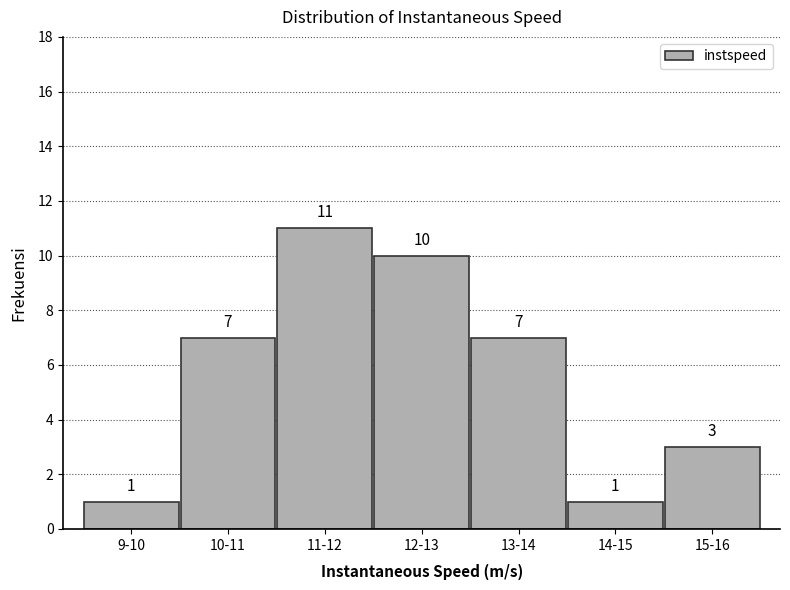

Reading left to right, list all the values displayed in this chart.

1	7	11	10	7	1	3